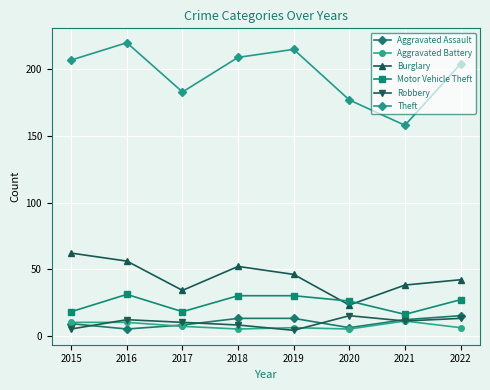

Where is the first local minimum for Burglary?

2017